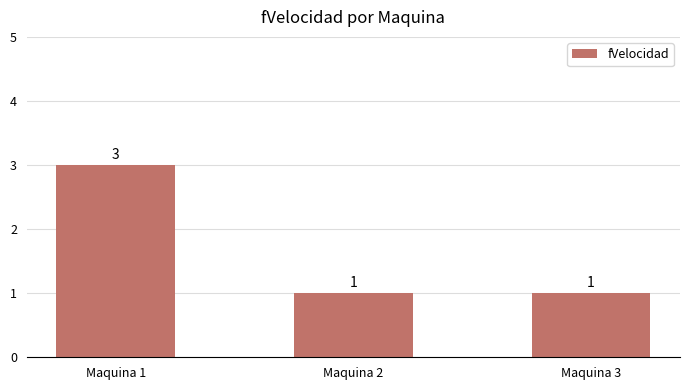

True or false: the data shows 2 at Maquina 2.

False